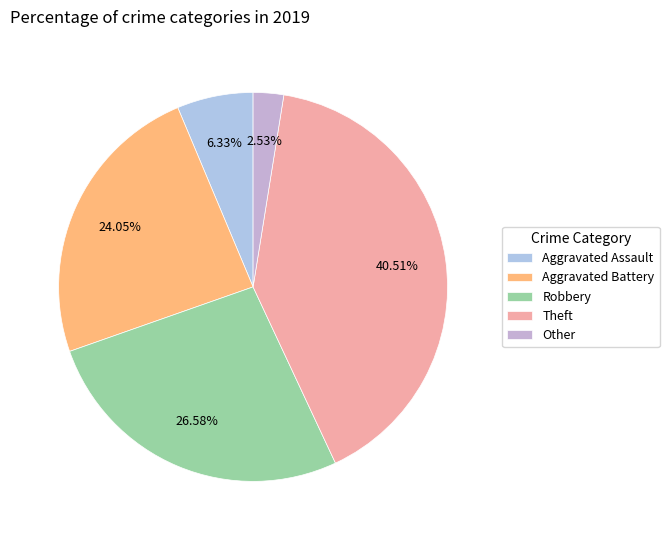

Between Aggravated Battery and Other, which is larger?

Aggravated Battery